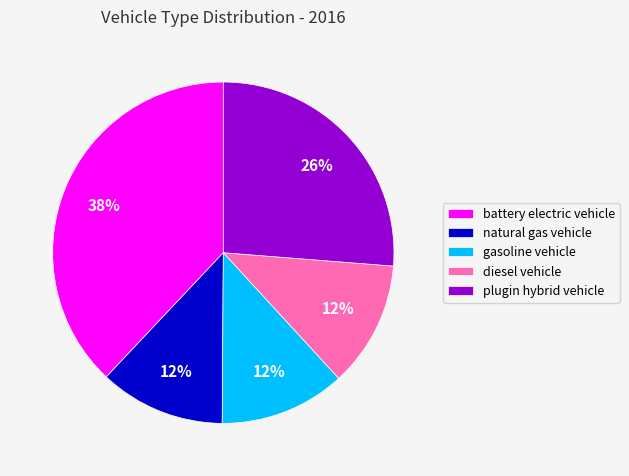

What is the largest slice in the pie chart?

battery electric vehicle